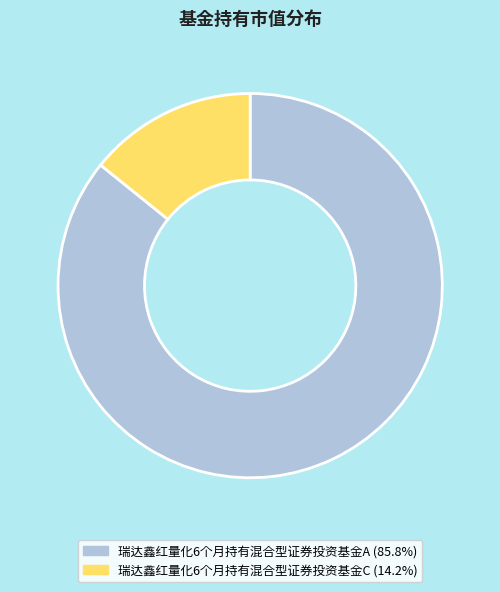

What is the majority slice?

瑞达鑫红量化6个月持有混合型证券投资基金A